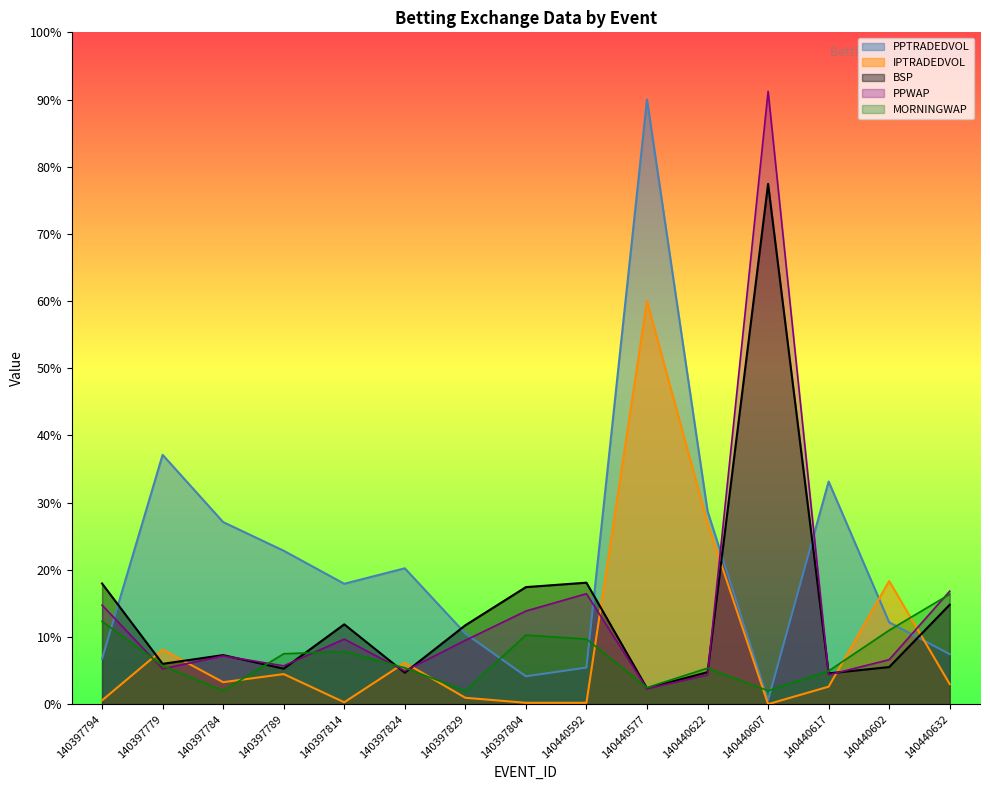

What is the sum of the PPWAP values at 140397779 and 140440622?

9.6